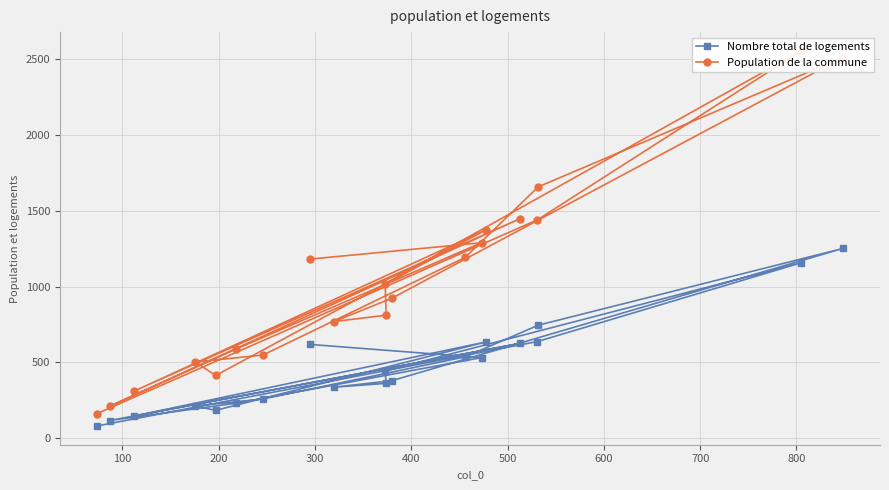

What is the value of the Nombre total de logements point at the 12th from the left?

380